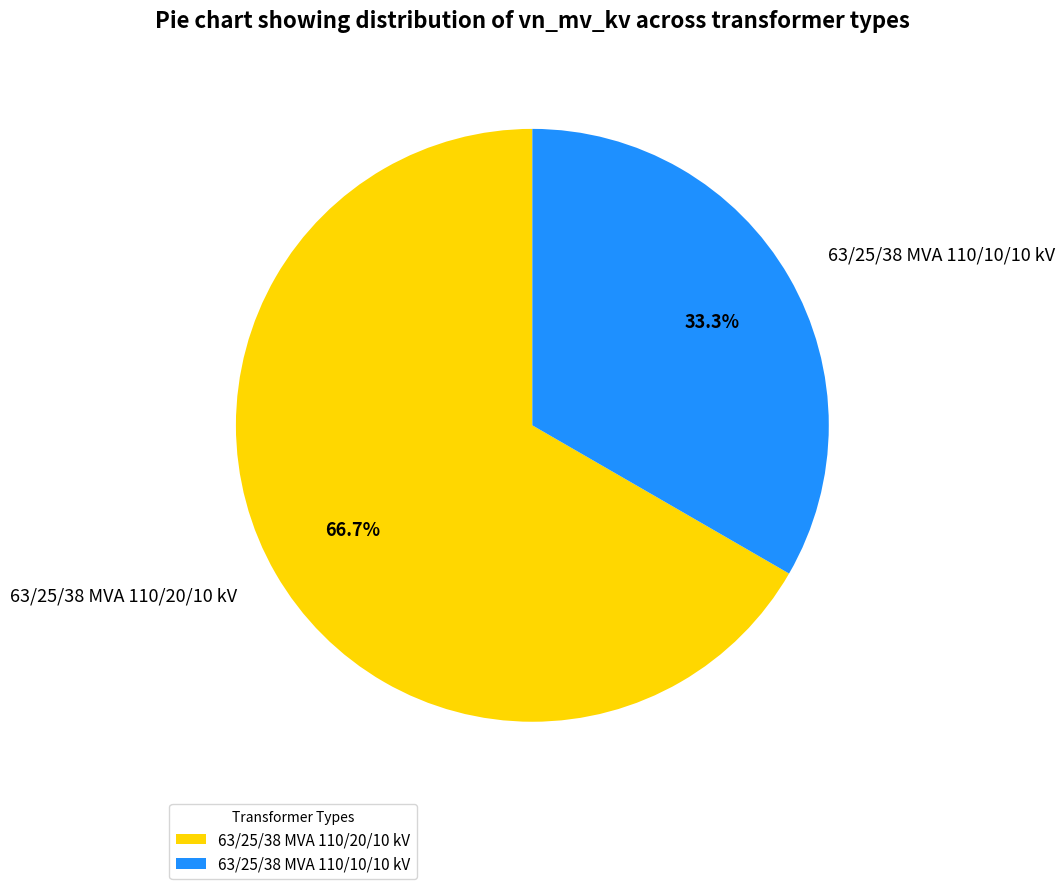

Count the number of slices in the pie.

2